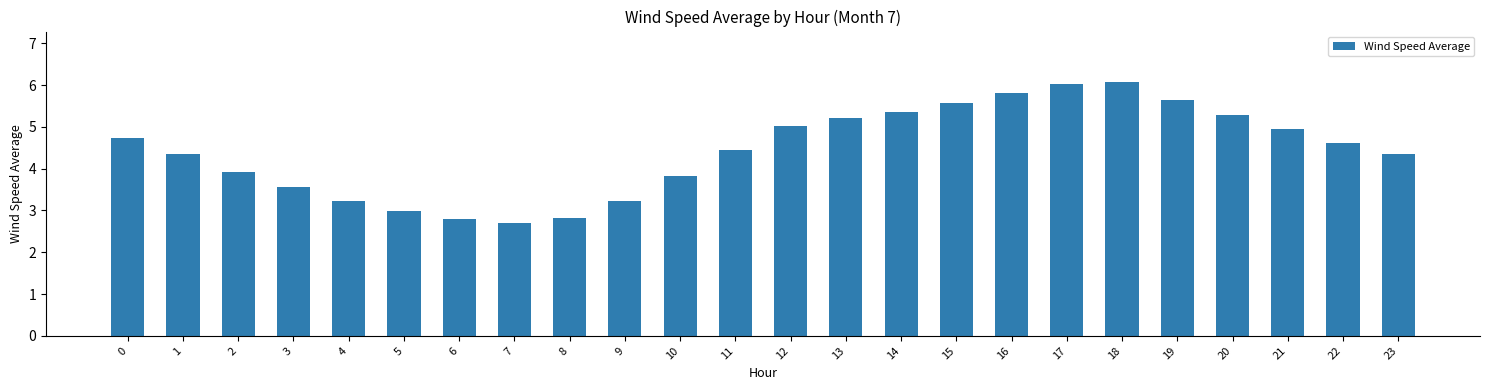

Does the chart contain stacked bars?

No